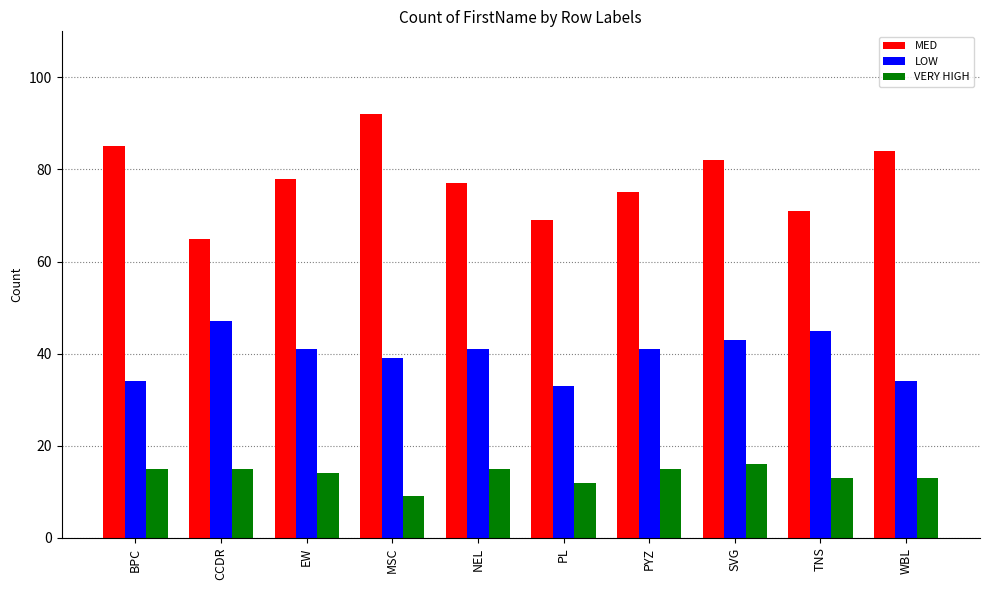

What is the sum of all VERY HIGH values?

137